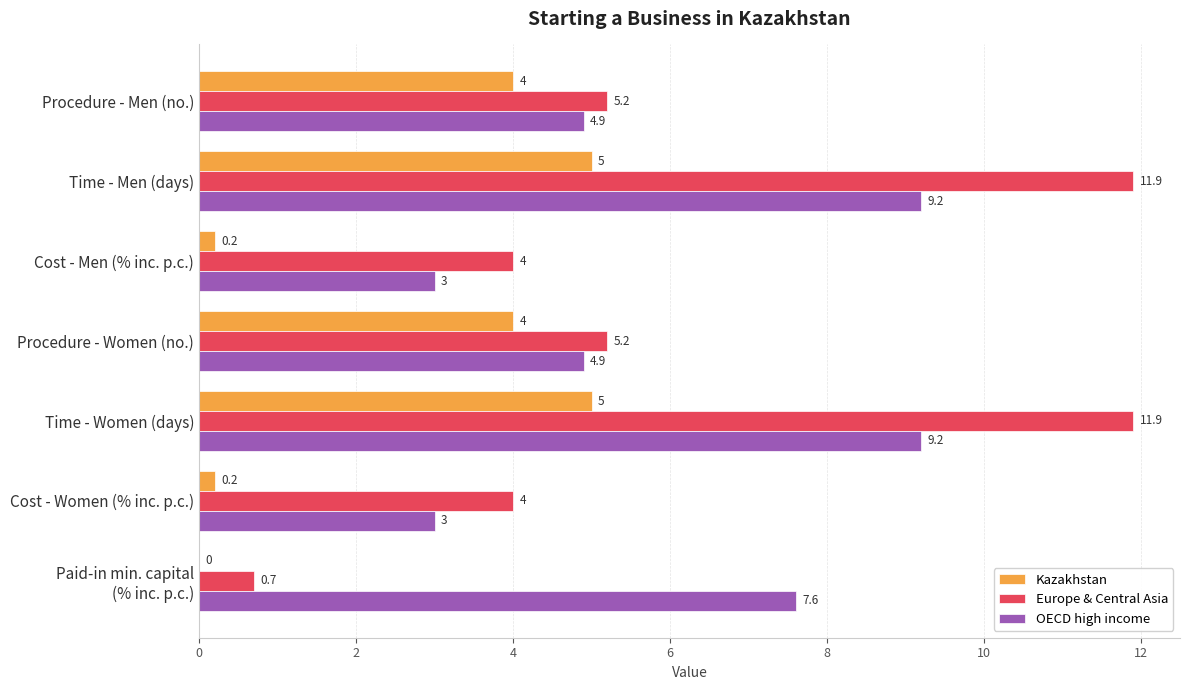

Which series changed the most between Procedure - Men (no.) and Time - Men (days)?

Europe & Central Asia